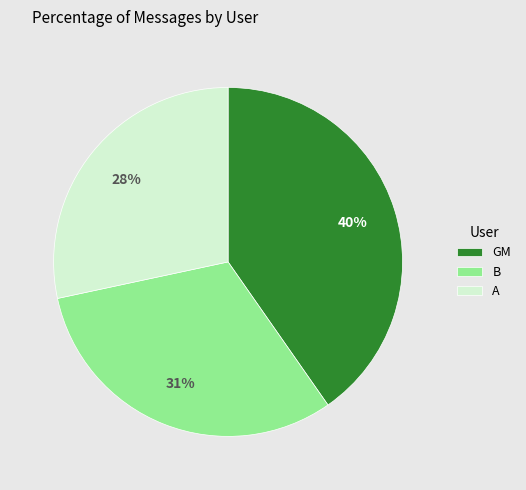

Which slice is the largest?

GM